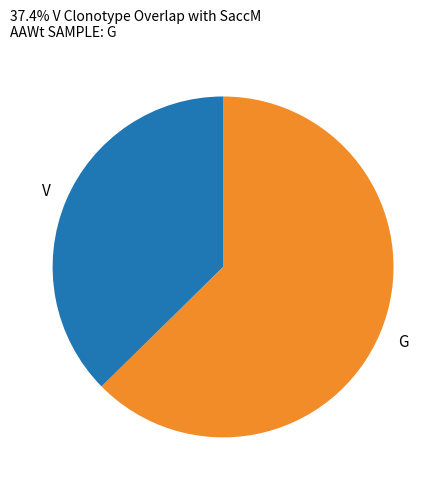

How many slices are in this pie chart?

2